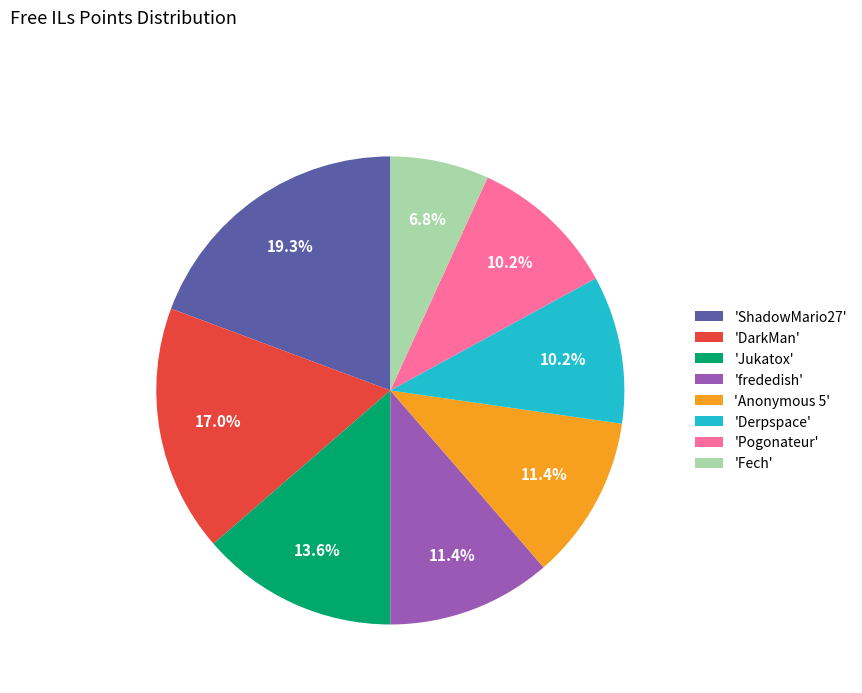

Which category has the smallest portion of the pie?

'Fech'